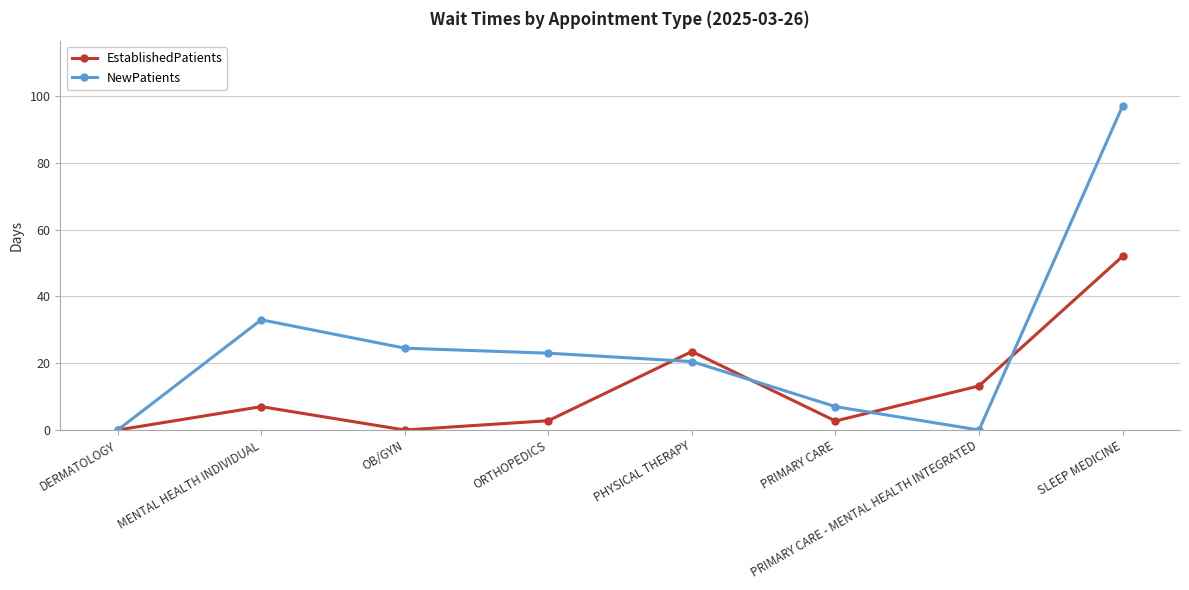

At which category does the chart reach its peak across all series?

SLEEP MEDICINE